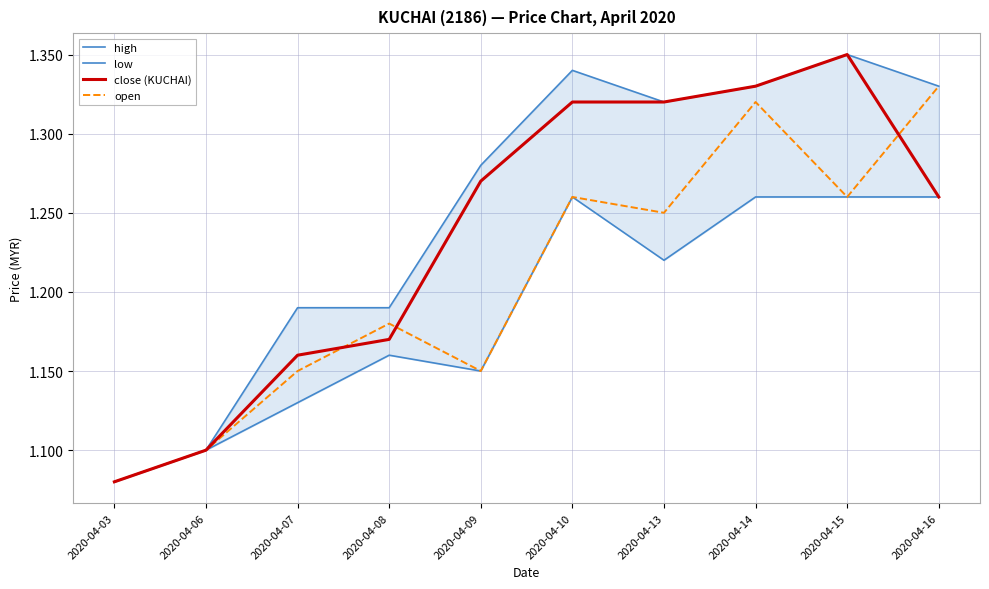

True or false: close (KUCHAI) and high cross at least once.

False